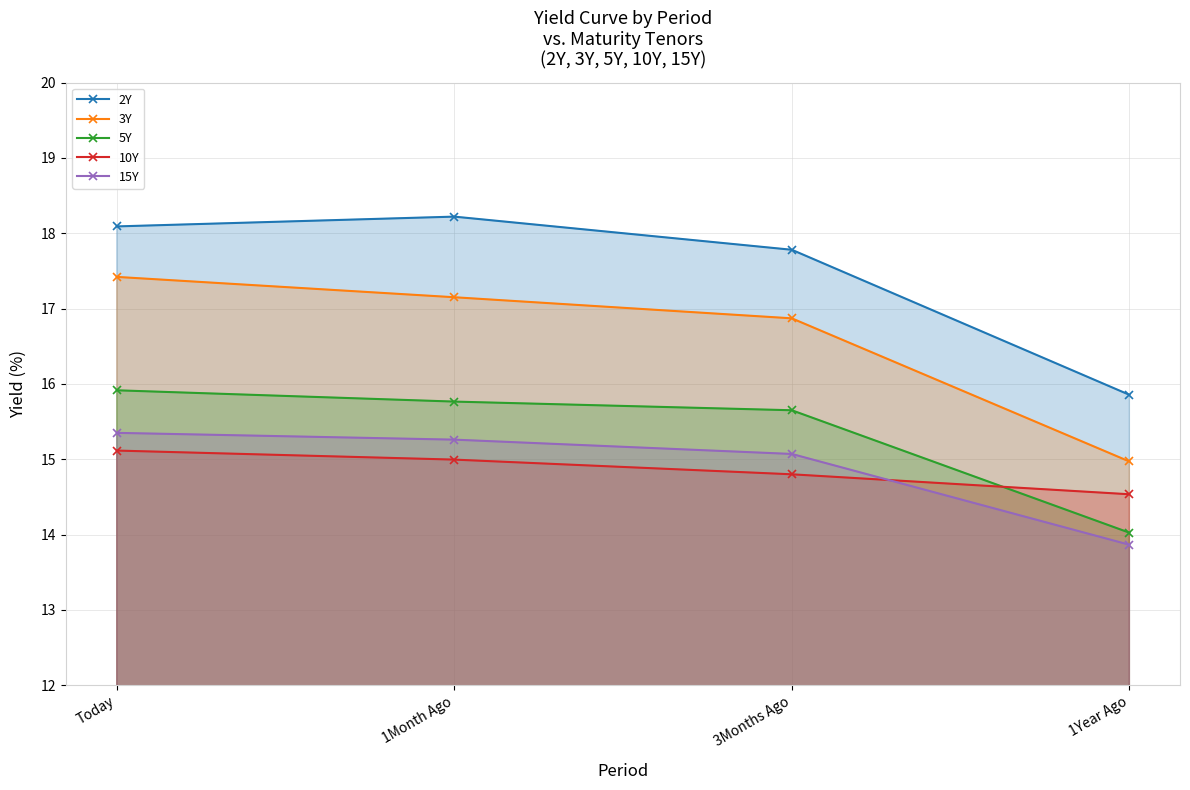

What is the sum of all 2Y values?

69.9